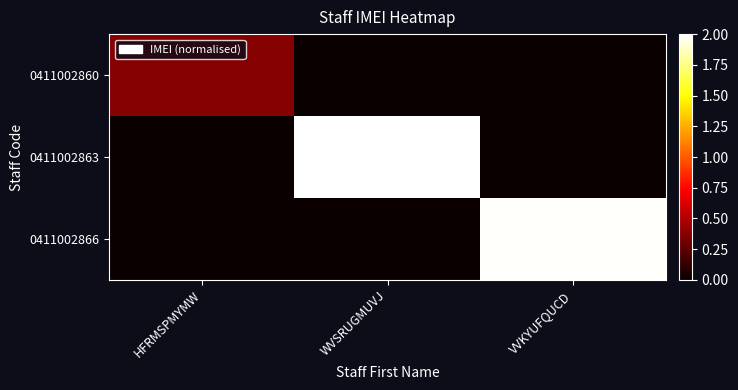

Which series has the largest range (max minus min)?

0411002863